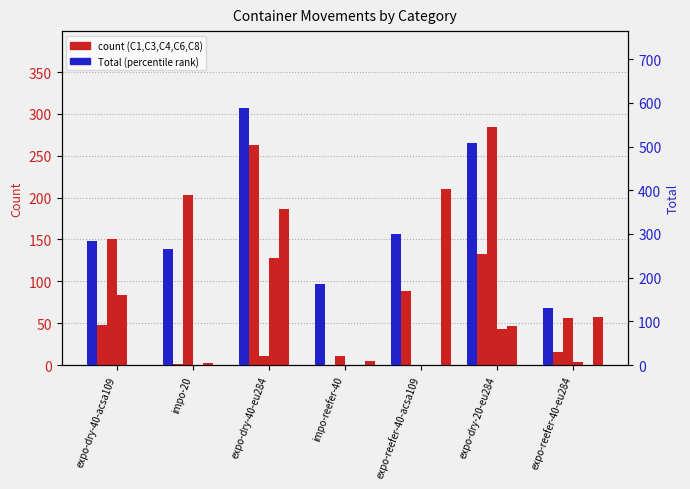

The C1 series shows 61 at impo-20. True or false?

False